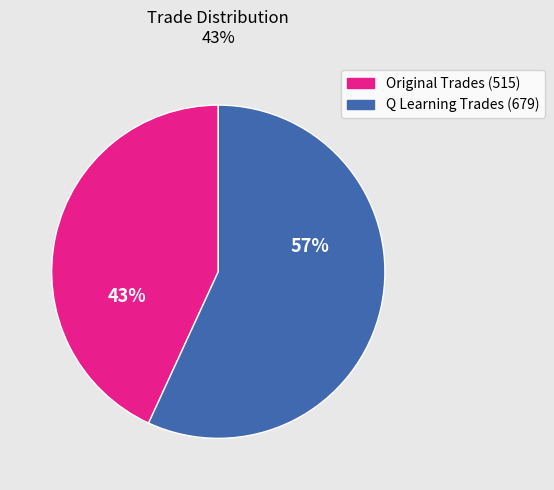

To the nearest percent, what is the average slice percentage?

50%